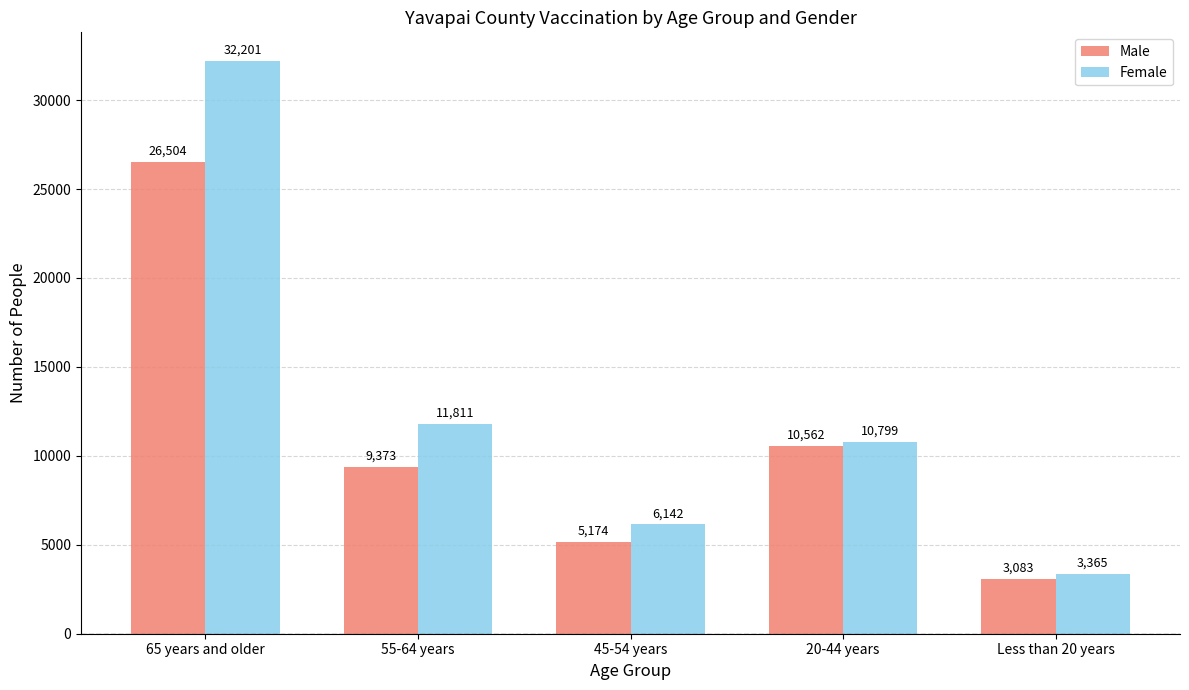

The value of Female at 45-54 years is 6142. True or false?

True